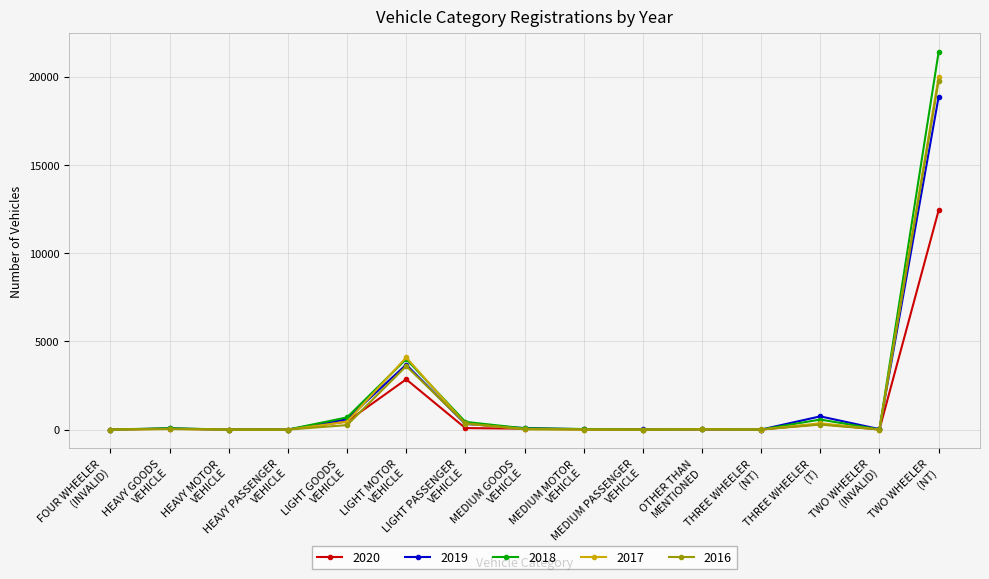

True or false: 2019 has a value of 25 at TWO WHEELER
(INVALID).

True